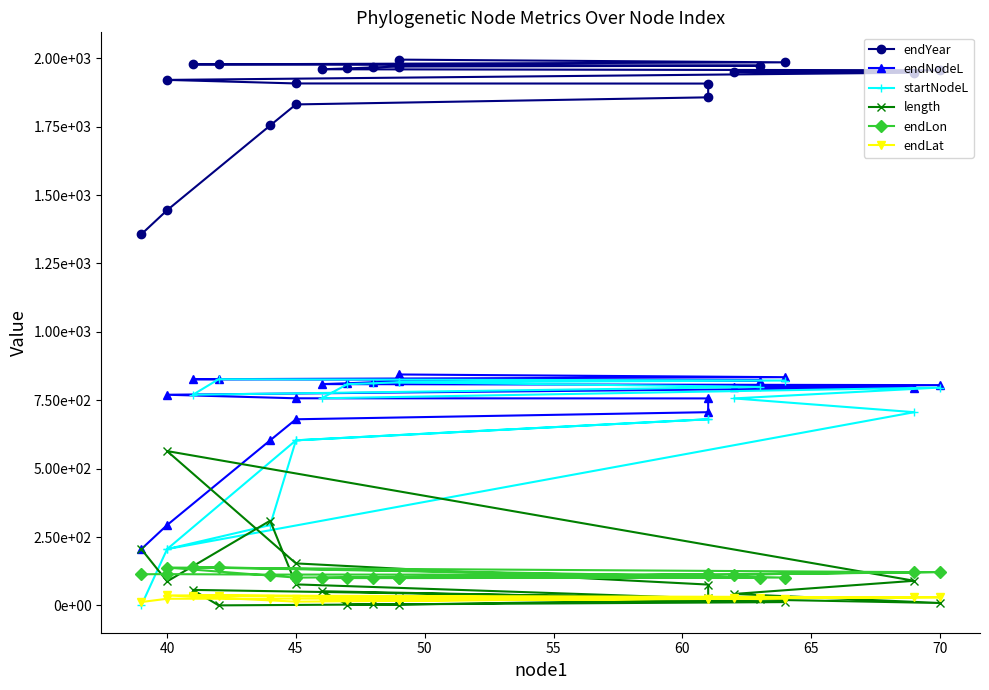

What is the spread (max minus min) of values at 55?

1832.6